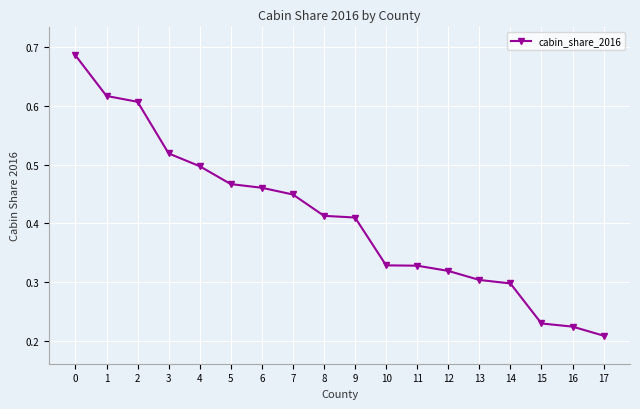

What is the change in value from 11 to 15?

-0.1